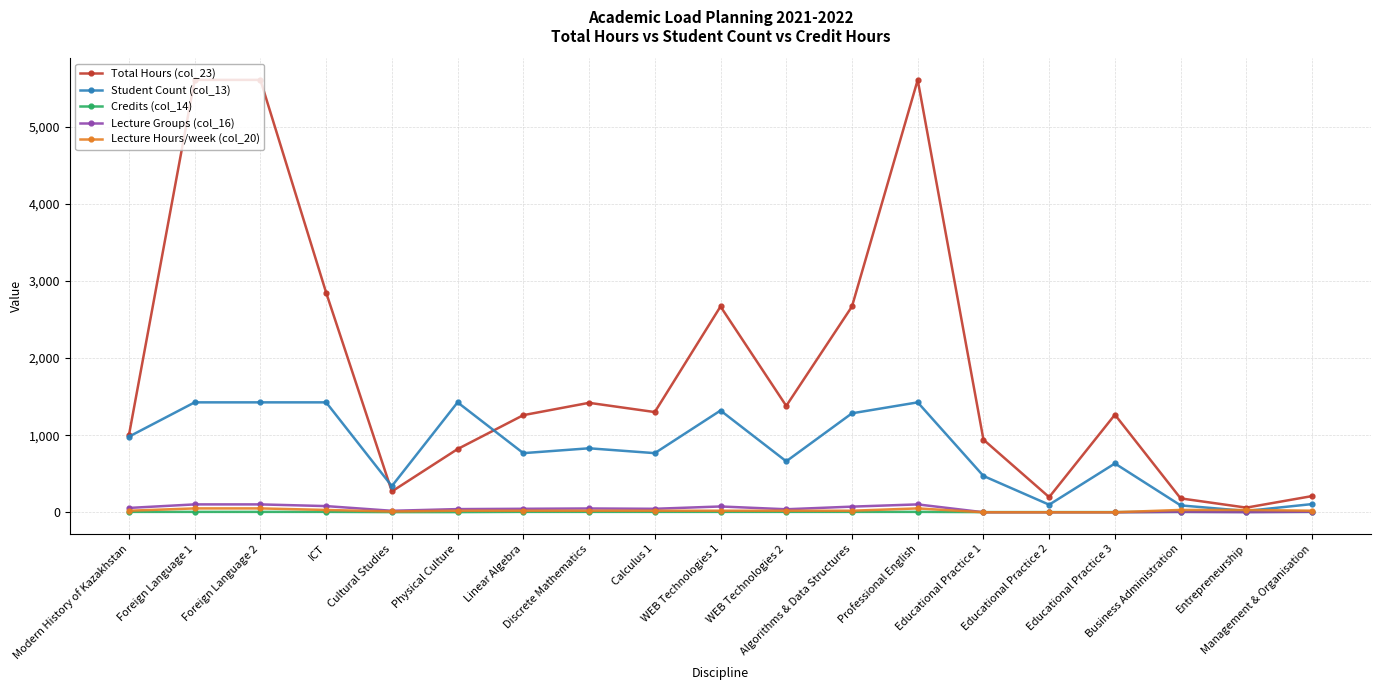

True or false: Total Hours (col_23) has more than 0 points higher than both neighbors.

True